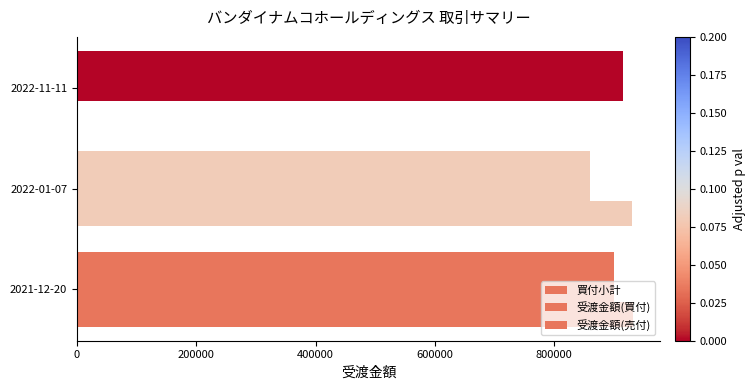

How many series are shown in this chart?

3